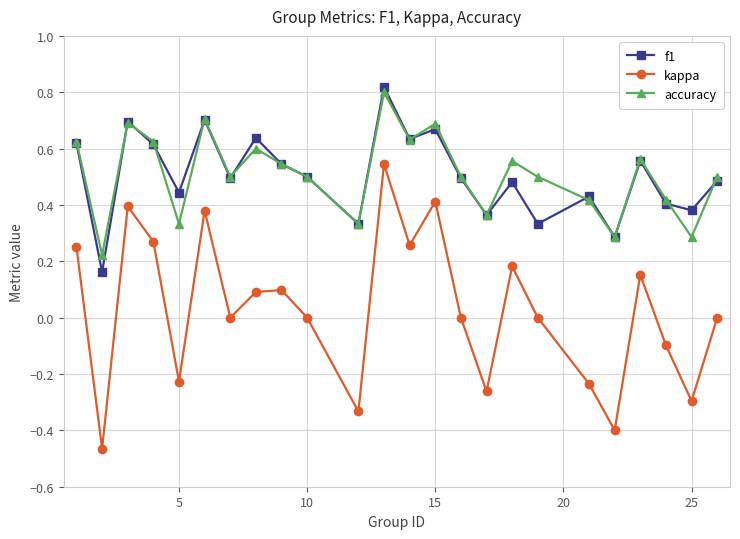

Which series has the widest spread of values?

kappa